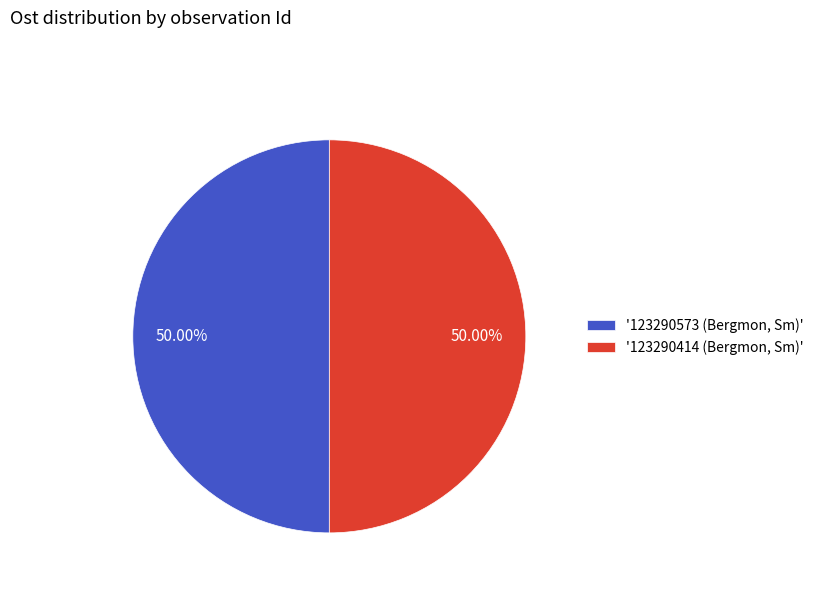

Do '123290573 (Bergmon, Sm)' and '123290414 (Bergmon, Sm)' together represent more than half of the pie?

Yes